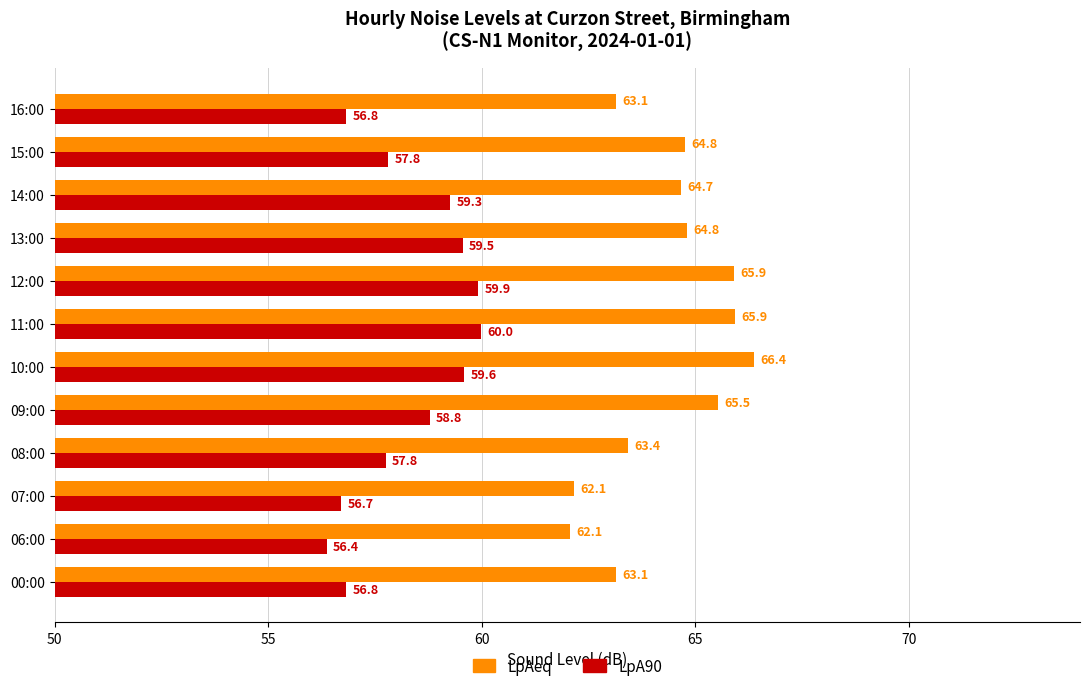

Between 09:00 and 10:00, which series saw the biggest shift?

LpAeq